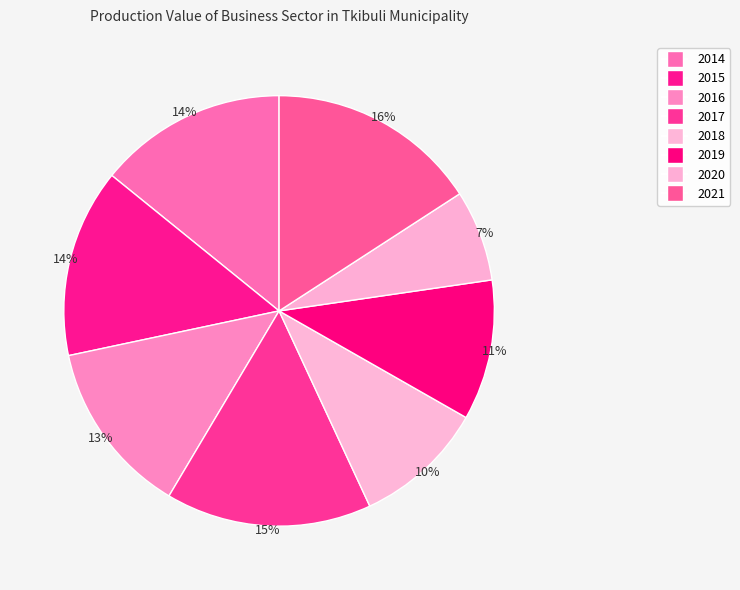

True or false: 2020 accounts for 7% of the total.

True